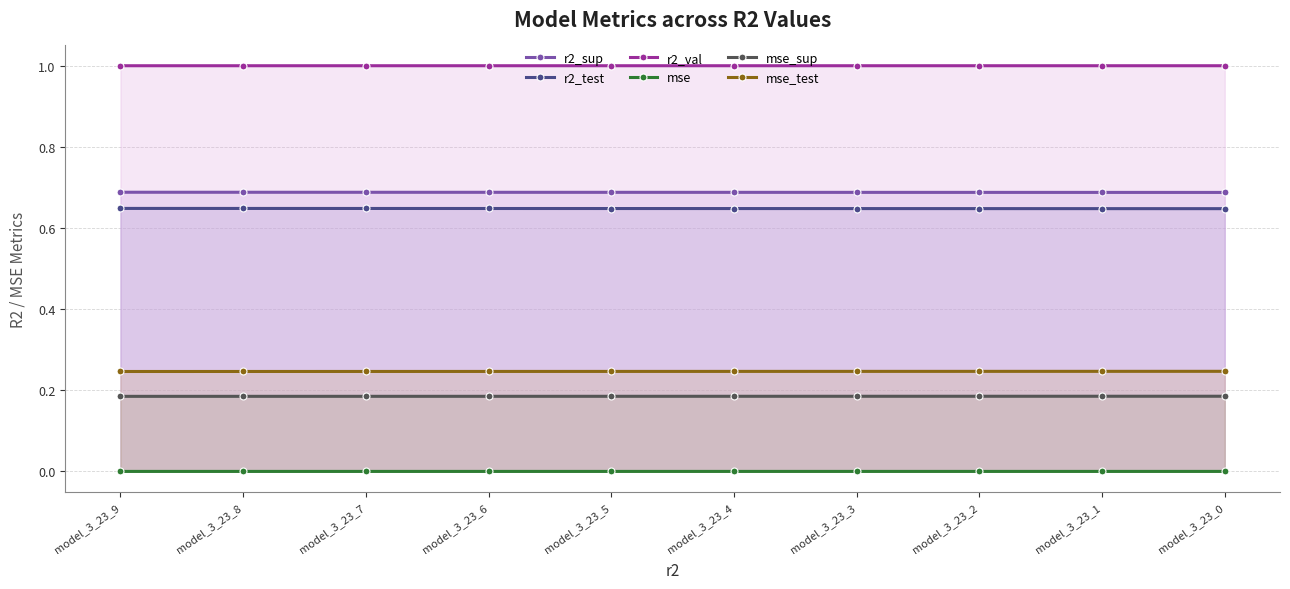

What is the sum of the r2_val values at model_3_23_0 and model_3_23_5?

2.0